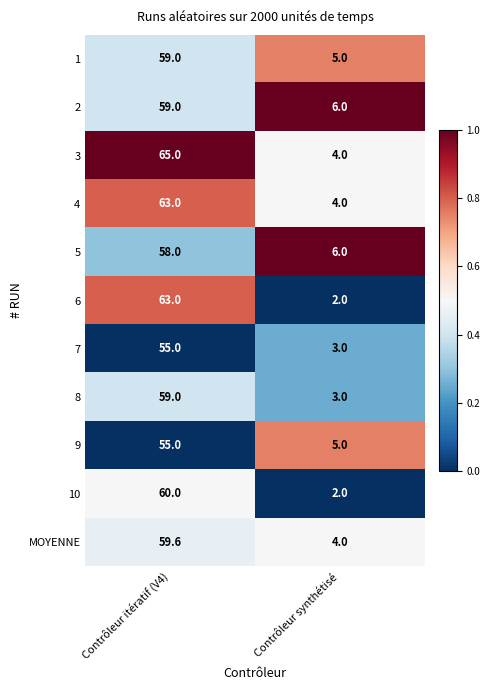

What is the sum of the 9 values at Contrôleur synthétisé and Contrôleur itératif (V4)?

60.0